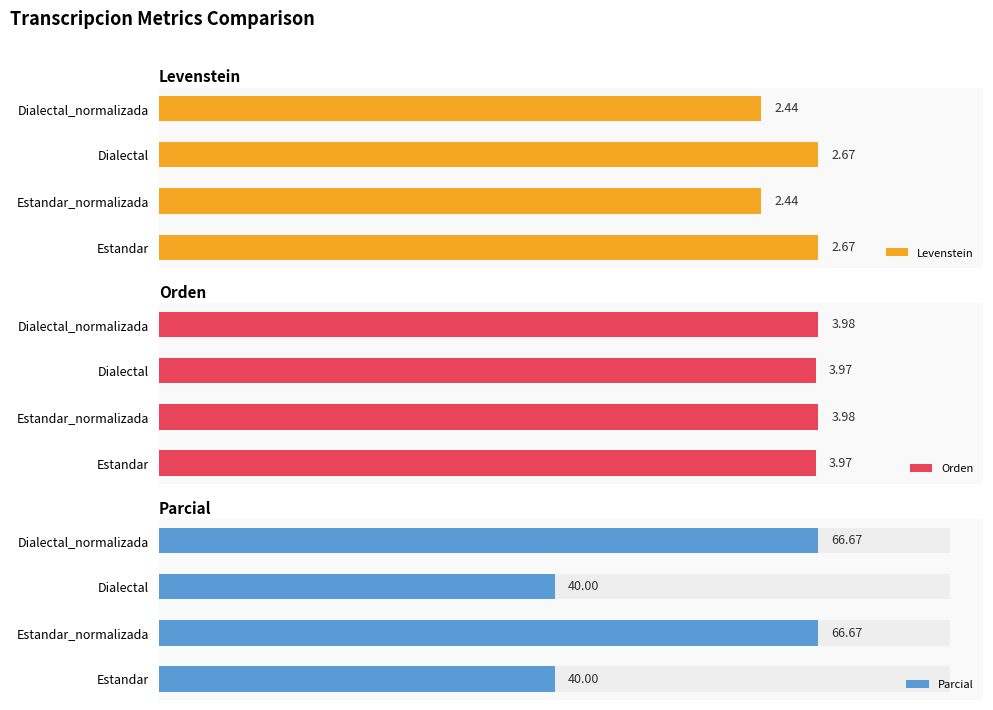

What is the approximate value of Orden at Estandar_normalizada?

4.0